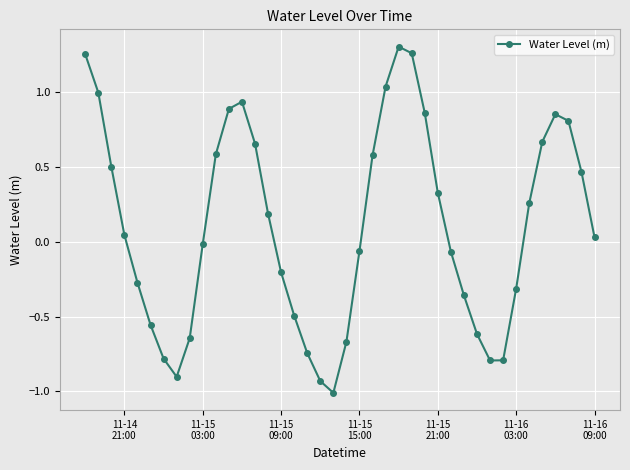

How many distinct data groups are displayed?

1